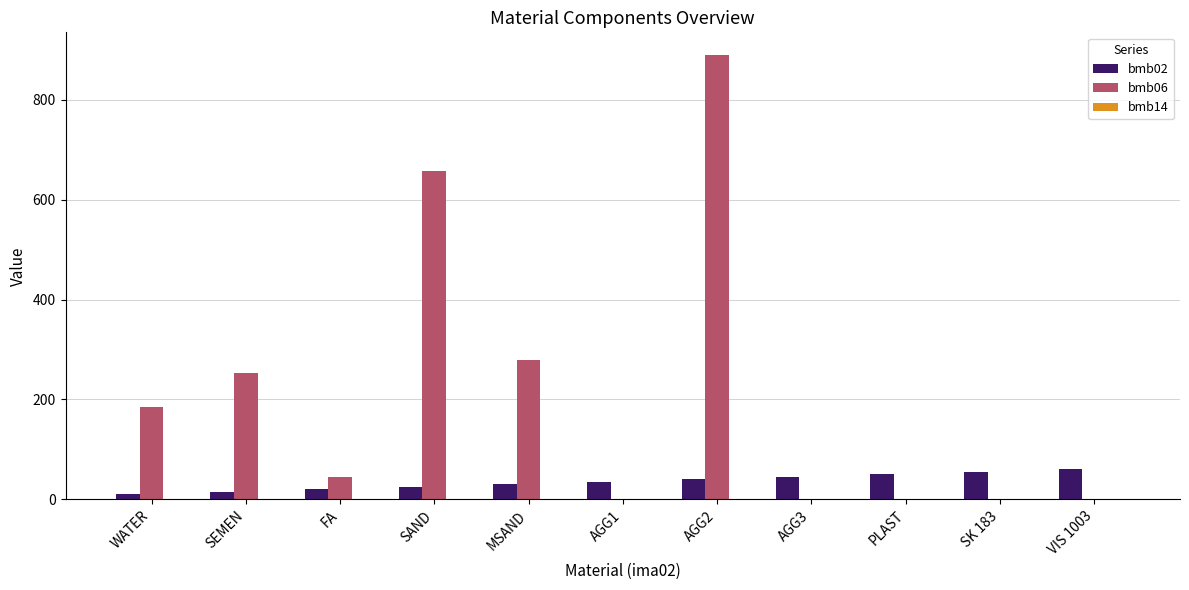

The value of bmb06 at AGG1 is 0.0. True or false?

True